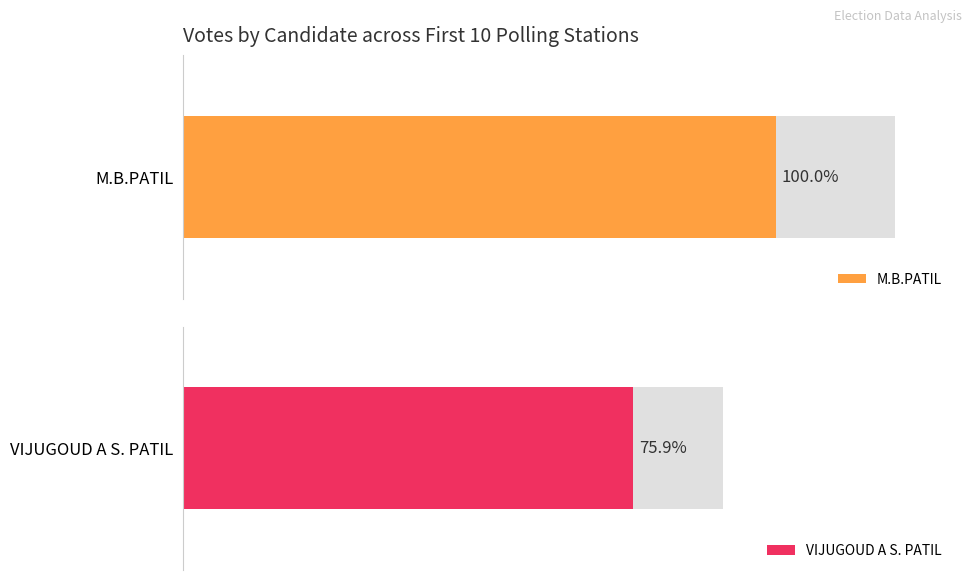

Rank the series by their maximum value, from highest to lowest.

M.B.PATIL, VIJUGOUD A S. PATIL